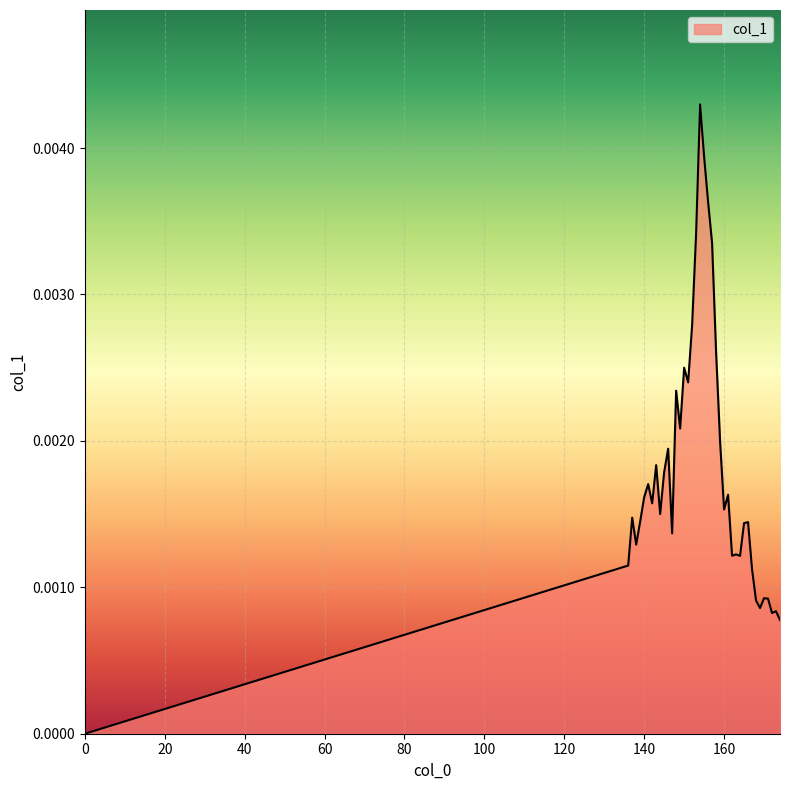

Rank the categories by value from highest to lowest.

154, 155, 156, 153, 157, 152, 158, 150, 151, 148, 149, 159, 146, 143, 145, 141, 161, 140, 142, 160, 144, 137, 139, 166, 165, 147, 138, 163, 162, 164, 136, 167, 170, 171, 168, 169, 173, 172, 174, 0